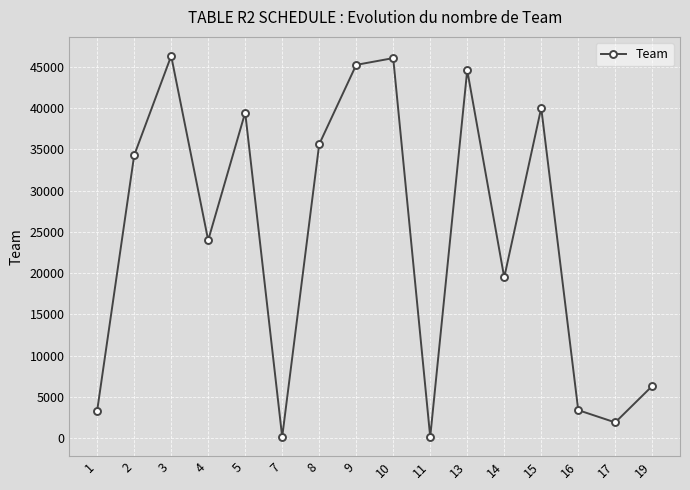

What is the maximum value shown in the chart?

46299